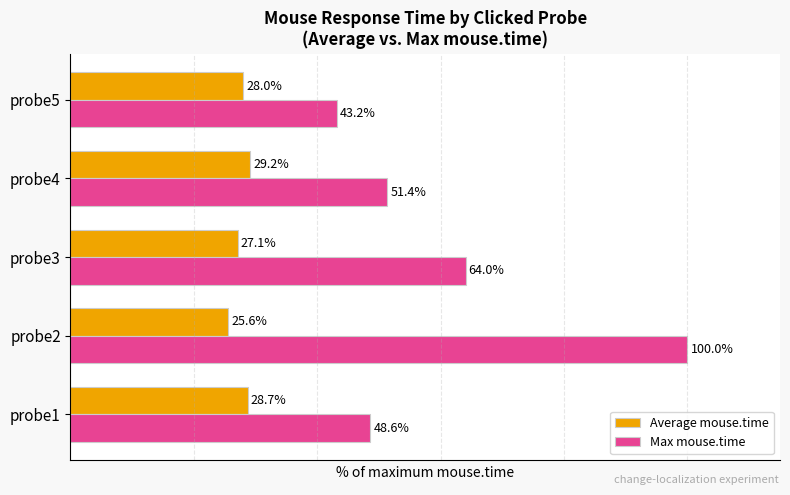

Which series has the largest range (max minus min)?

Max mouse.time